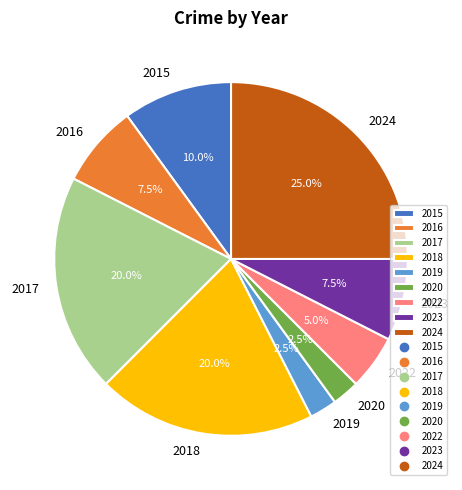

How many segments does this pie chart have?

9